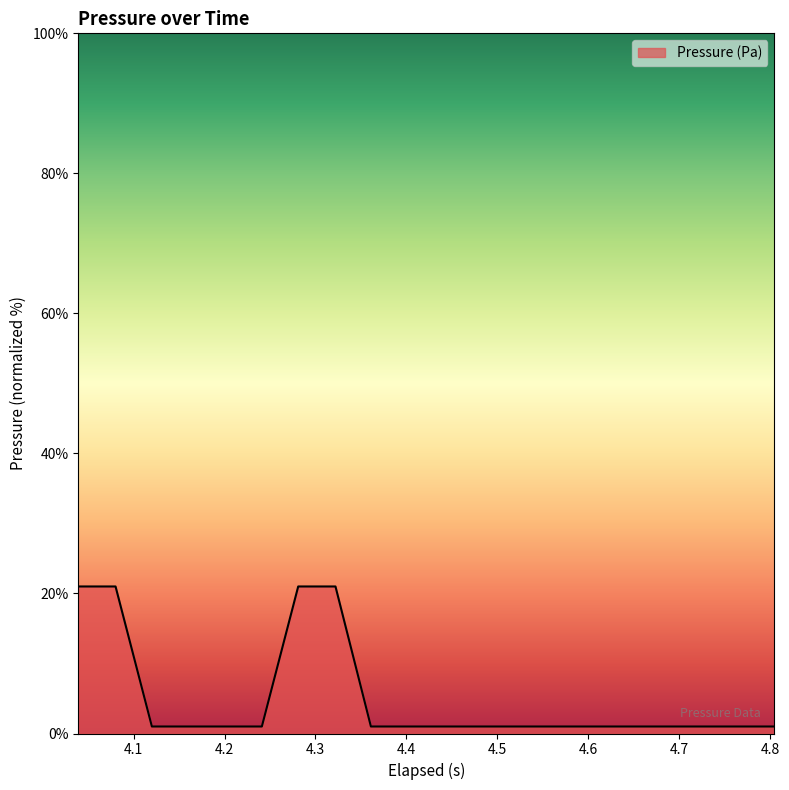

What is the difference between the maximum and minimum values?

20